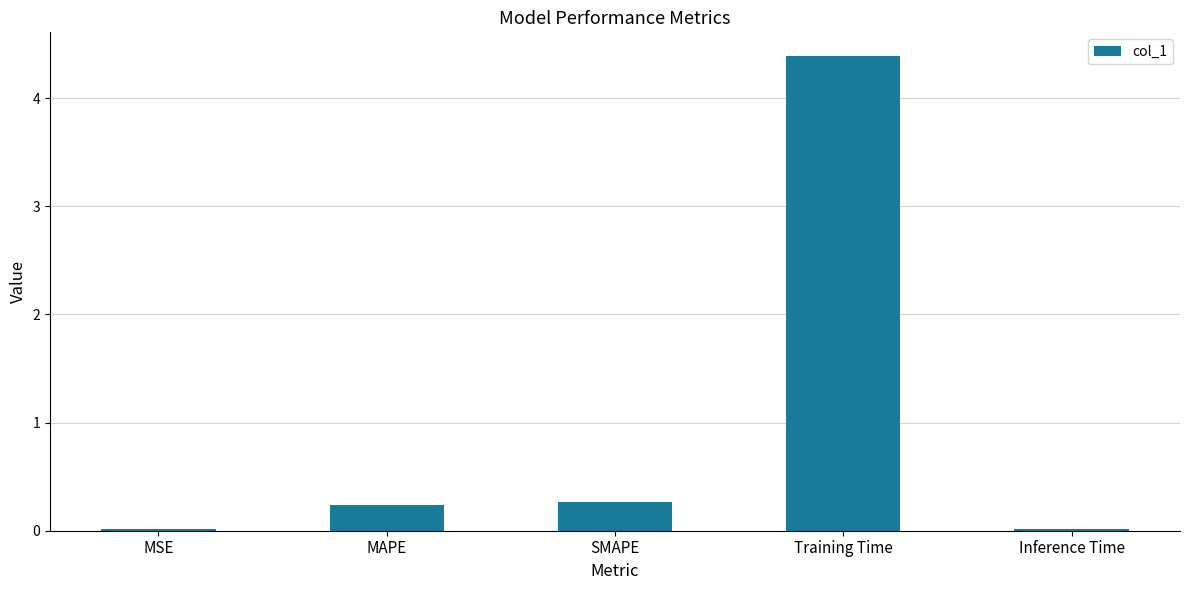

Between MSE and SMAPE, which is larger?

SMAPE